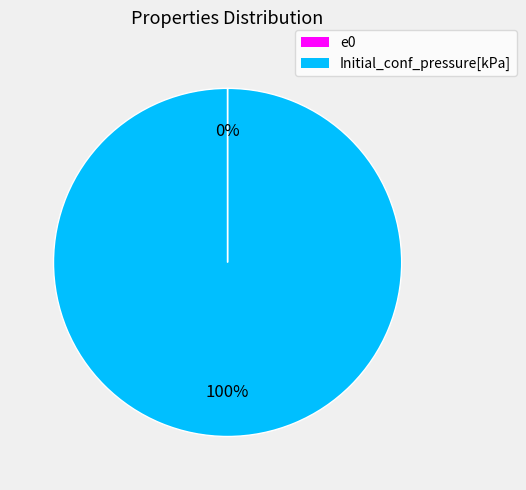

To the nearest percent, what is the difference between the largest and smallest slice percentages?

100%